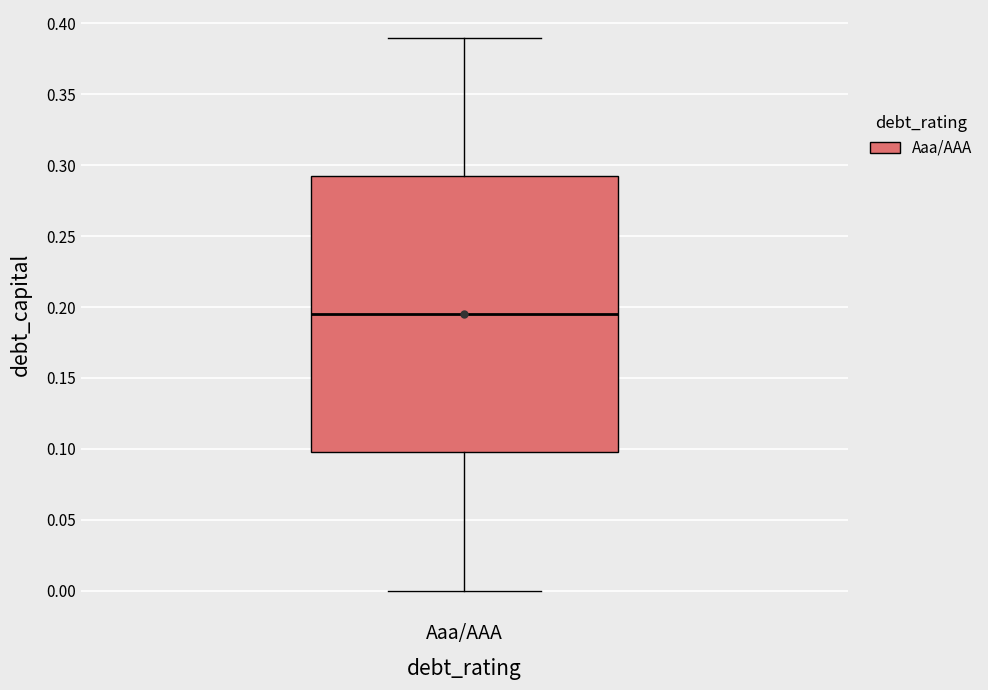

Read this box plot against the y-axis: the position of the median line, the range covered by the box, and the ends of both whiskers. The values are not printed on the chart, so give them approximately, as read against the axis.

median 0.195, box 0.100 to 0.295, whiskers 0.000 to 0.390